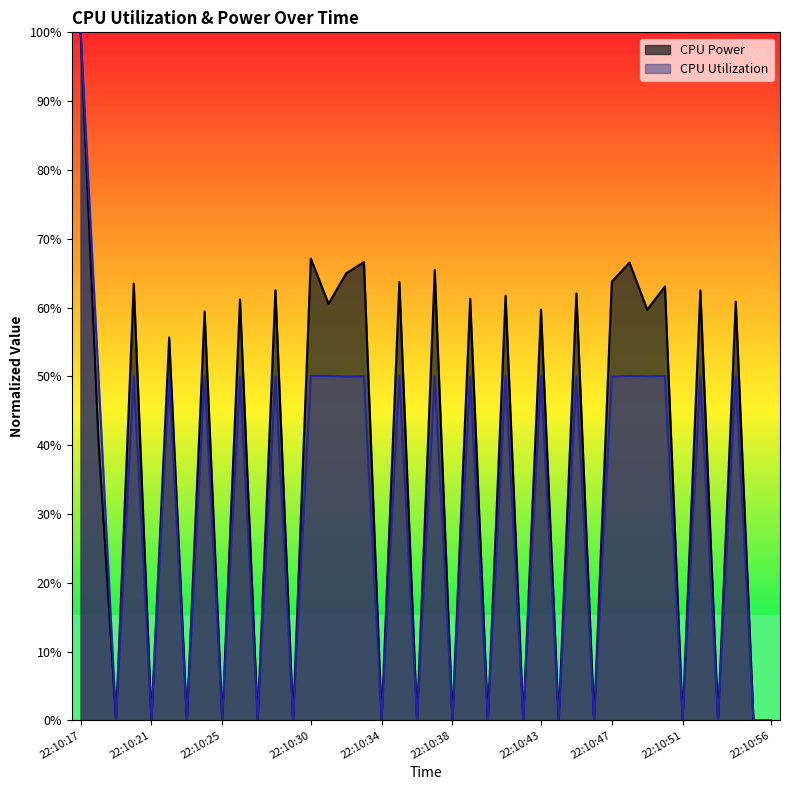

Reading right to left, what are all the values shown in this chart?

CPU Utilization: 22:10:56=0.0	22:10:55=0.0	22:10:54=0.5	22:10:53=0.0	22:10:52=0.5	22:10:51=0.0	22:10:50=0.5	22:10:49=0.5	22:10:48=0.5	22:10:47=0.5	22:10:46=0.0	22:10:45=0.5	22:10:44=0.0	22:10:43=0.5	22:10:42=0.0	22:10:41=0.5	22:10:40=0.0	22:10:39=0.5	22:10:38=0.0	22:10:37=0.5	22:10:36=0.0	22:10:35=0.5	22:10:34=0.0	22:10:33=0.5	22:10:32=0.5	22:10:31=0.5	22:10:30=0.5	22:10:29=0.0	22:10:28=0.5	22:10:27=0.0	22:10:26=0.5	22:10:25=0.0	22:10:24=0.5	22:10:23=0.0	22:10:22=0.5	22:10:21=0.0	22:10:20=0.5	22:10:19=0.0	22:10:18=0.5	22:10:17=1.0
CPU Power: 22:10:56=0.0	22:10:55=0.0	22:10:54=0.6	22:10:53=0.0	22:10:52=0.6	22:10:51=0.0	22:10:50=0.6	22:10:49=0.6	22:10:48=0.7	22:10:47=0.6	22:10:46=0.0	22:10:45=0.6	22:10:44=0.0	22:10:43=0.6	22:10:42=0.0	22:10:41=0.6	22:10:40=0.0	22:10:39=0.6	22:10:38=0.0	22:10:37=0.7	22:10:36=0.0	22:10:35=0.6	22:10:34=0.0	22:10:33=0.7	22:10:32=0.6	22:10:31=0.6	22:10:30=0.7	22:10:29=0.0	22:10:28=0.6	22:10:27=0.0	22:10:26=0.6	22:10:25=0.0	22:10:24=0.6	22:10:23=0.0	22:10:22=0.6	22:10:21=0.0	22:10:20=0.6	22:10:19=0.0	22:10:18=0.4	22:10:17=1.0